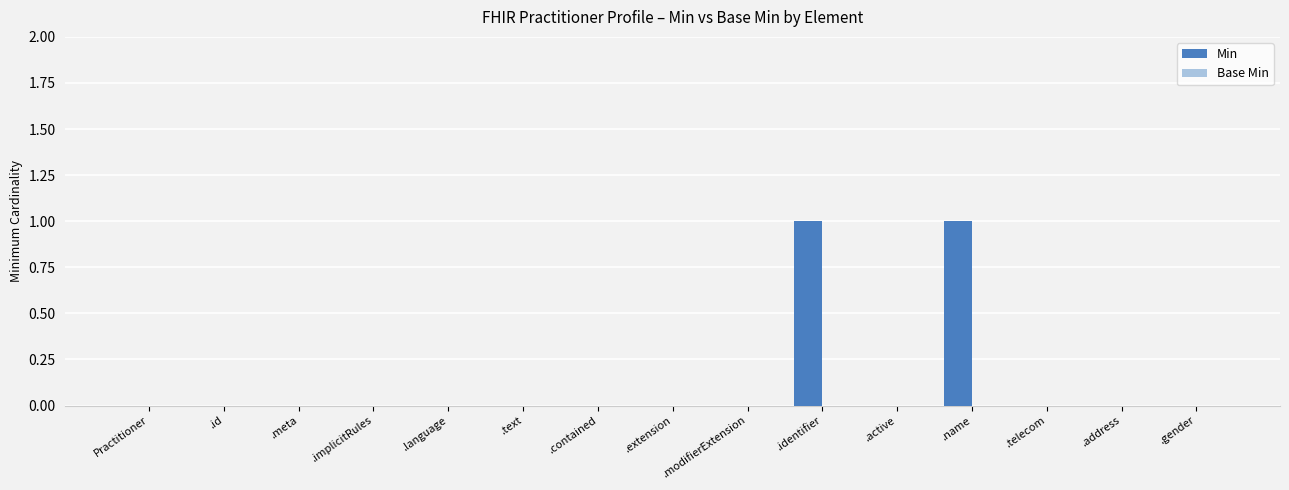

The chart shows a value of 0 at .address. True or false?

True